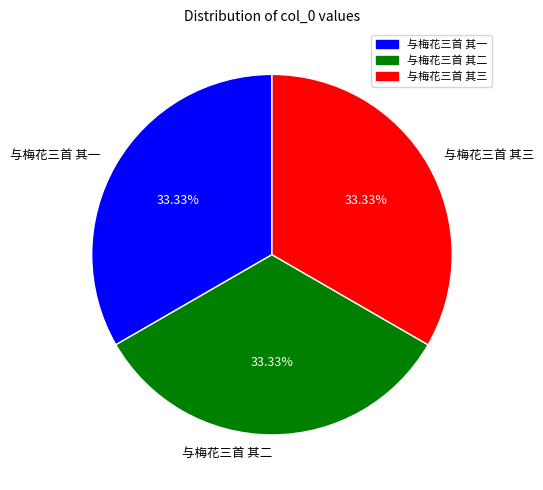

To the nearest percent, what is the combined percentage of 与梅花三首 其二 and 与梅花三首 其三?

67%